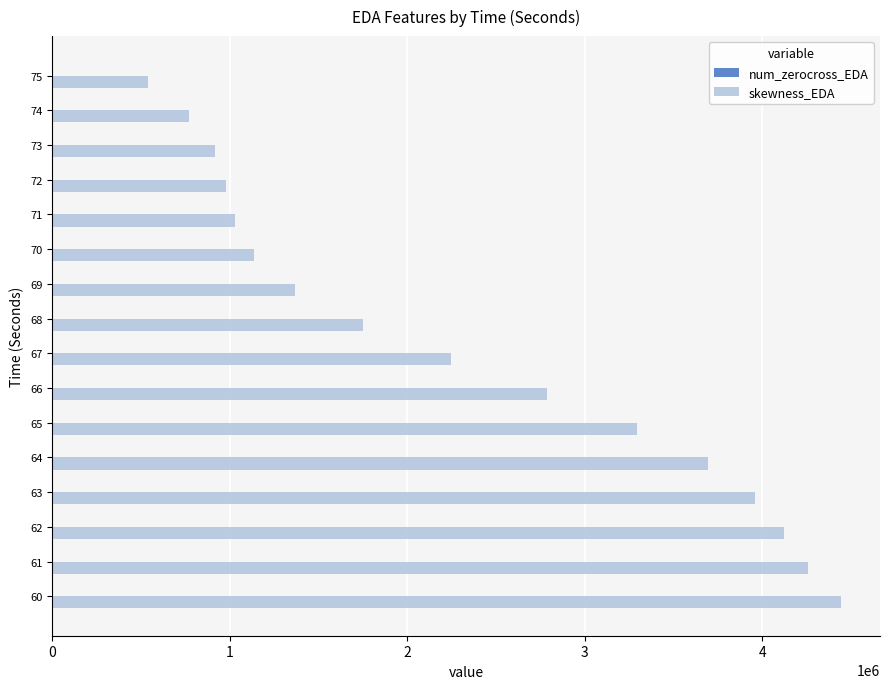

What is the sum of all skewness_EDA values?

37277742.8